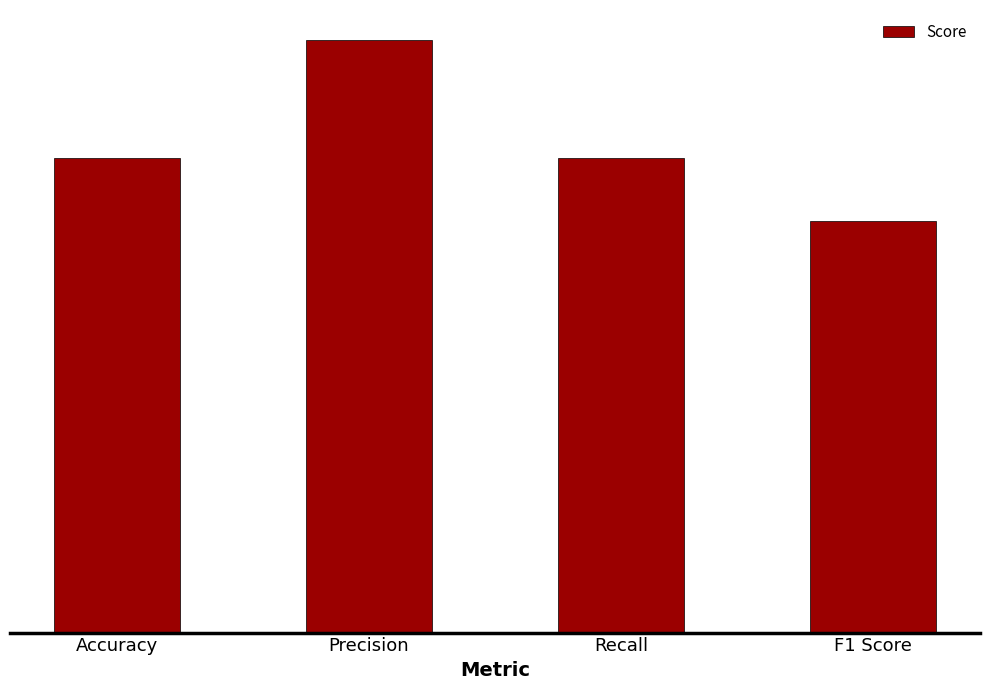

What position from the right is Precision?

3